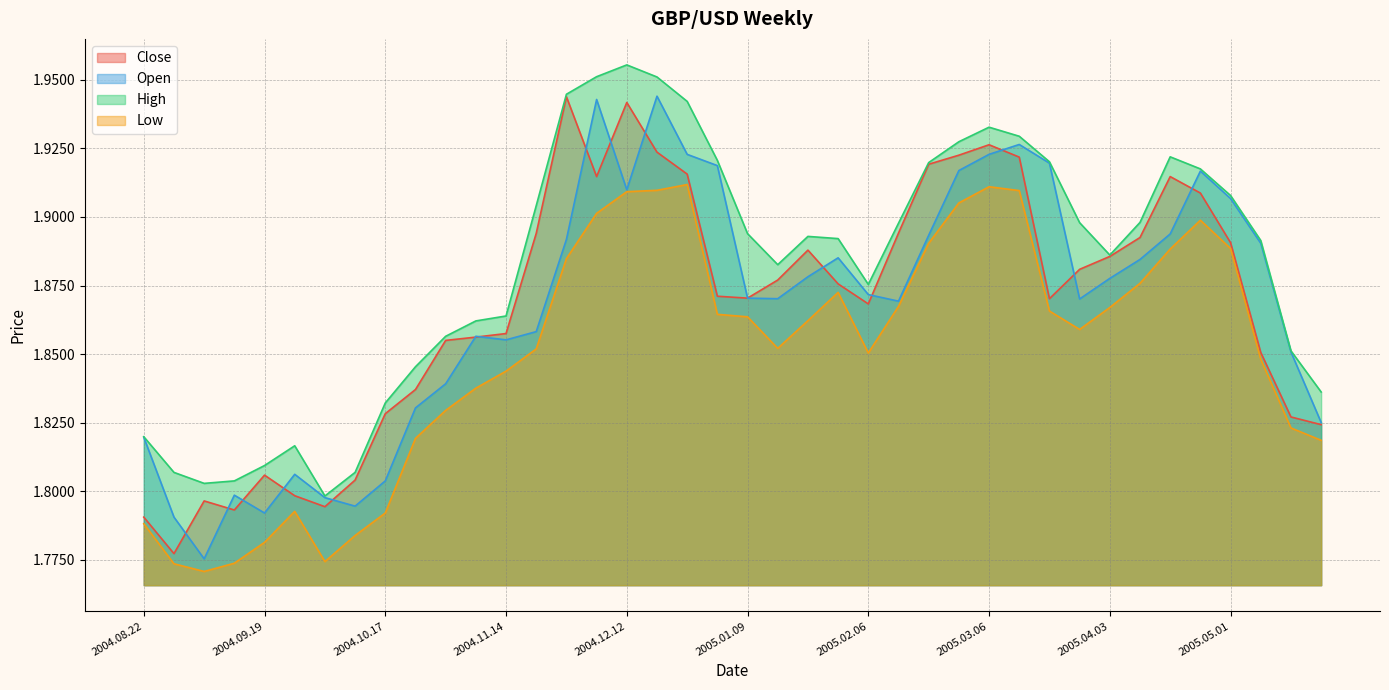

How many categories are shown in the chart?

40